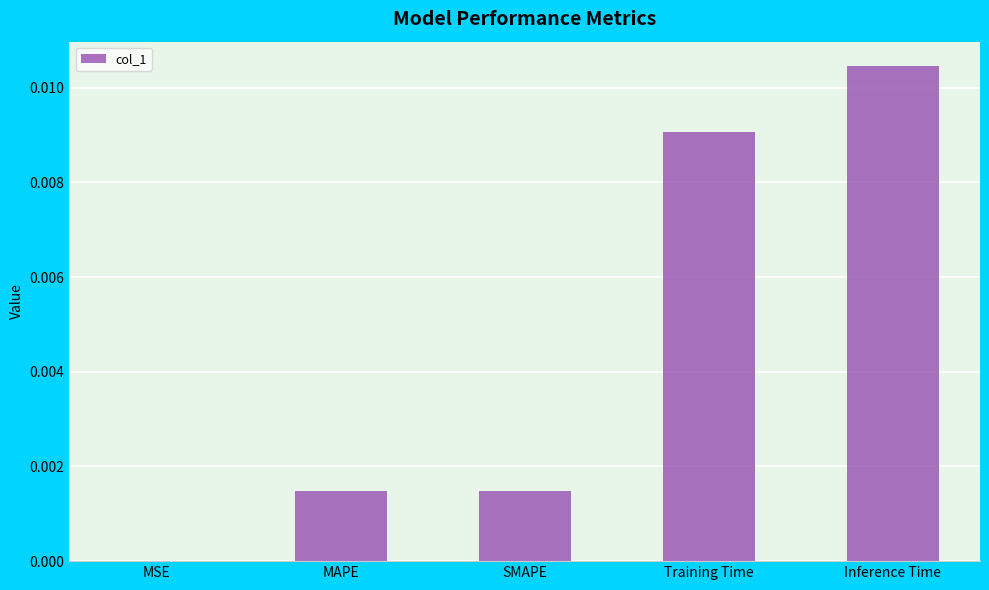

At which category does the chart reach its peak across all series?

Inference Time